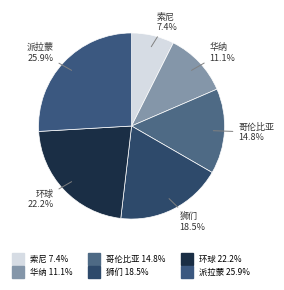

To the nearest percent, what is the difference between the largest and smallest slice percentages?

19%